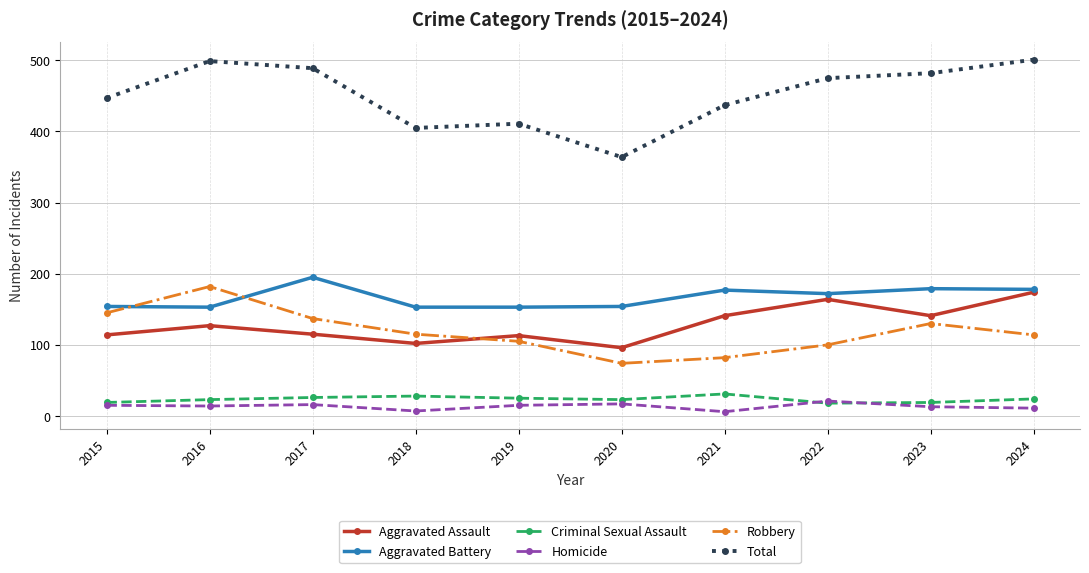

What is the difference between the highest and lowest values at 2024?

490